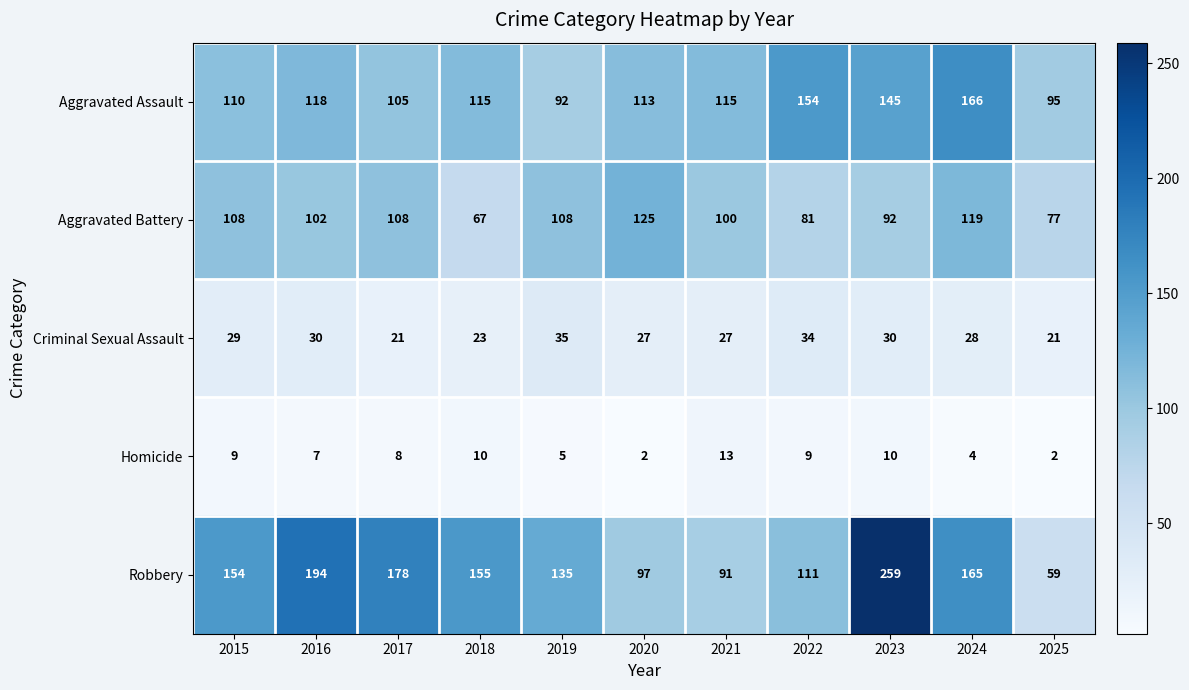

At which category is the sum across all series the highest?

2023